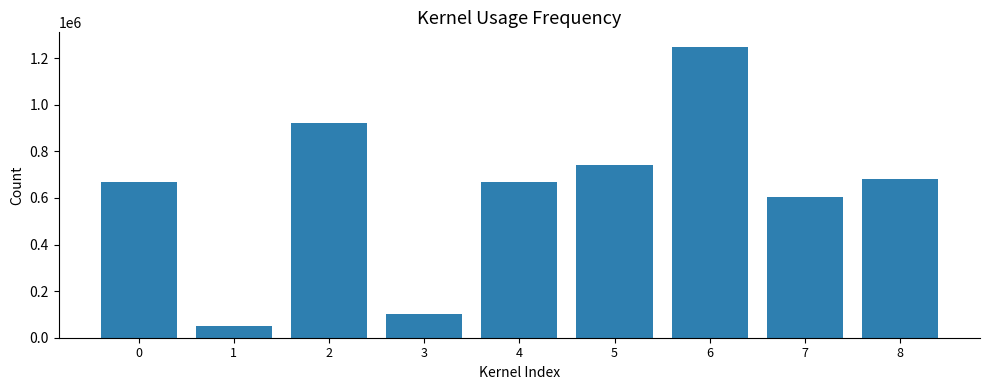

What is the approximate value at 2, to the nearest 100?

920700